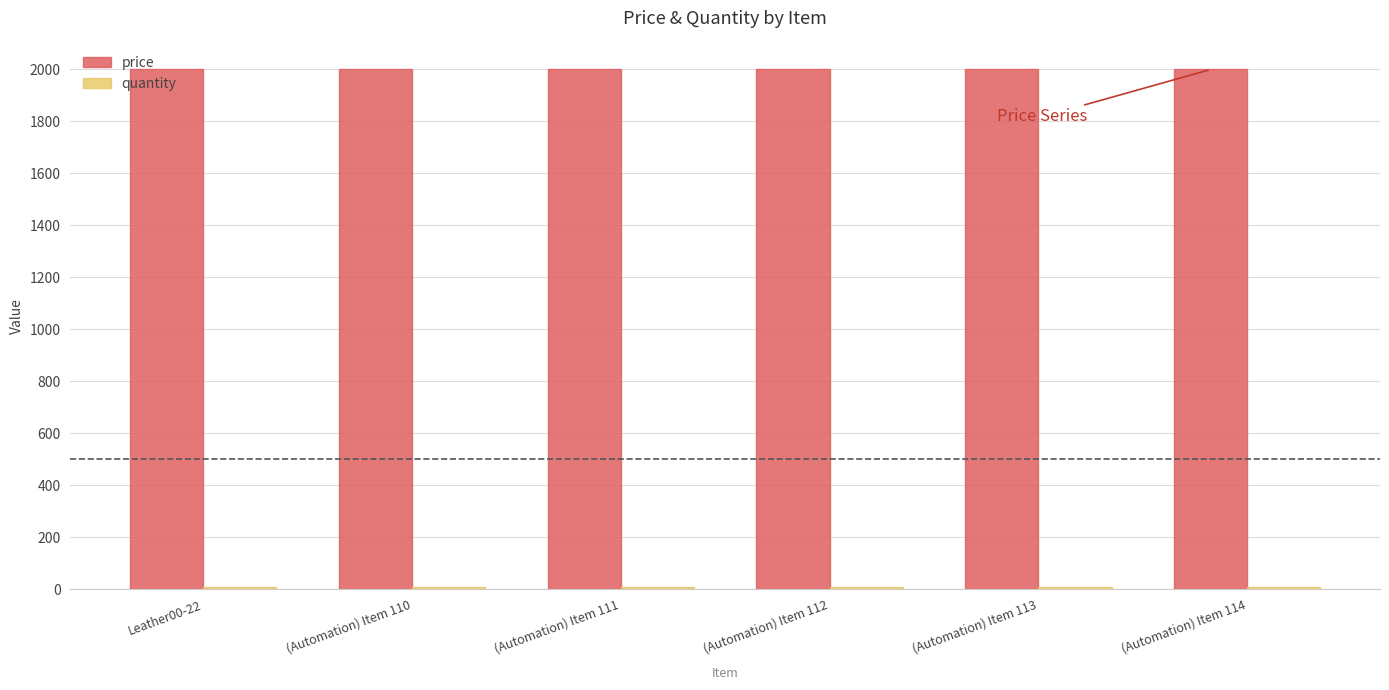

Is it true that price equals 769 at (Automation) Item 110?

False